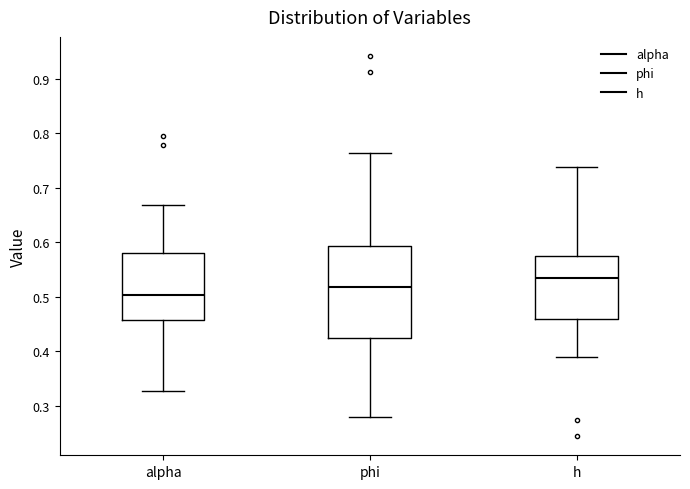

Which box has the highest median line?

h